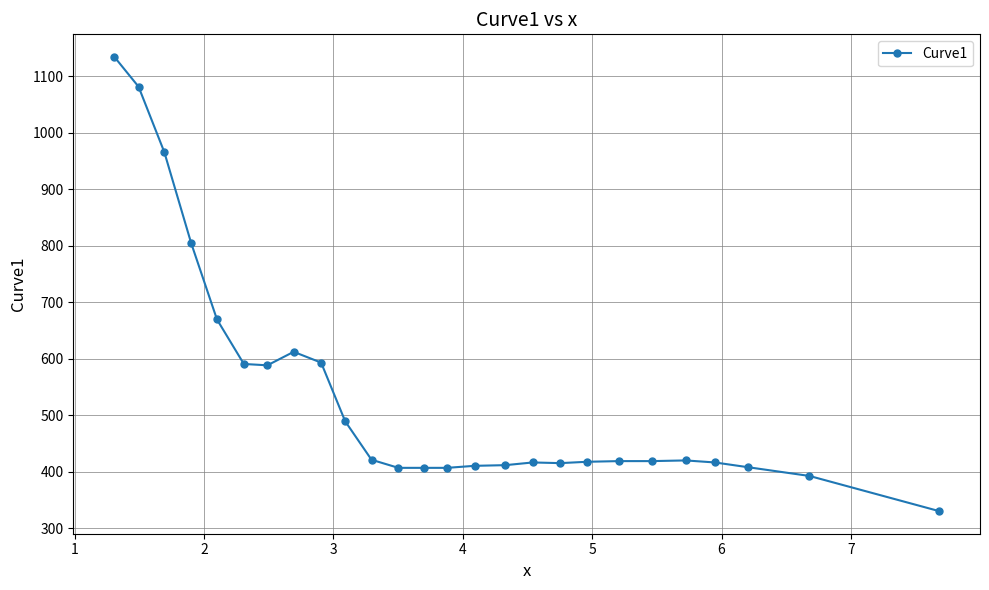

What is the value of the 11th point from the left?

421.2